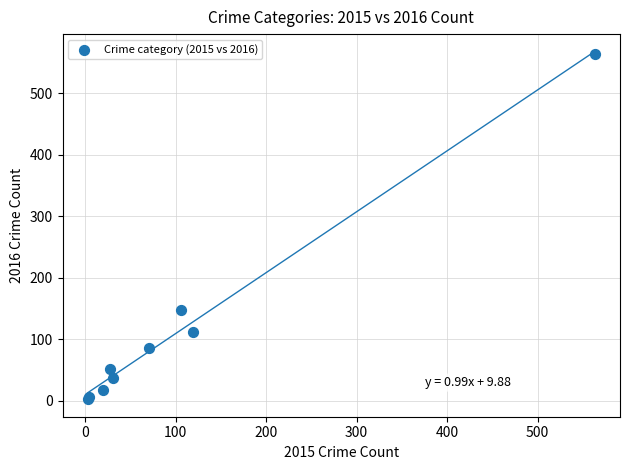

What Y value in the scatter plot is closest to 283?

147